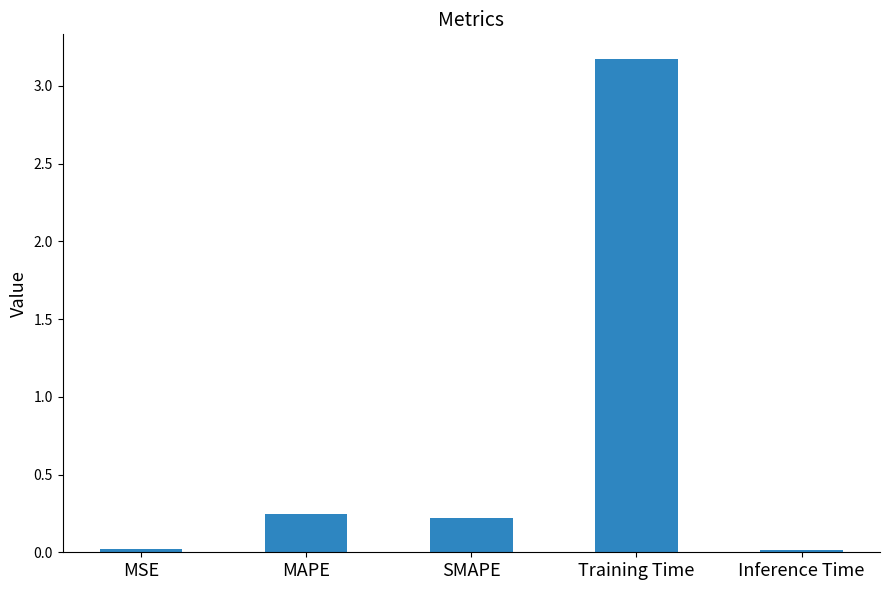

What is the average value?

0.7